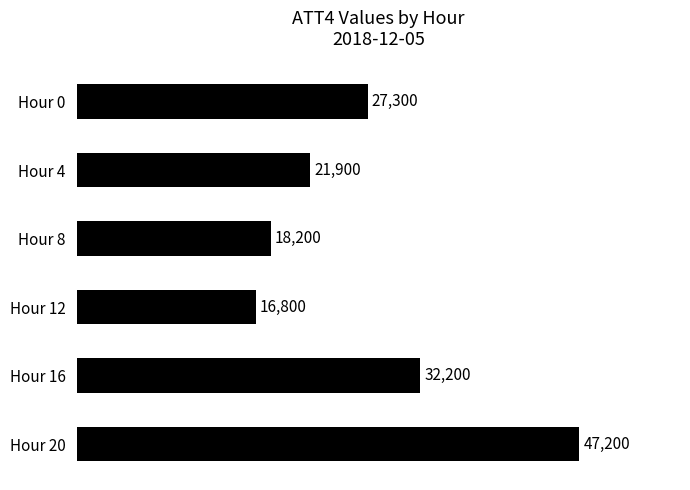

Which has a higher value, Hour 0 or Hour 16?

Hour 16